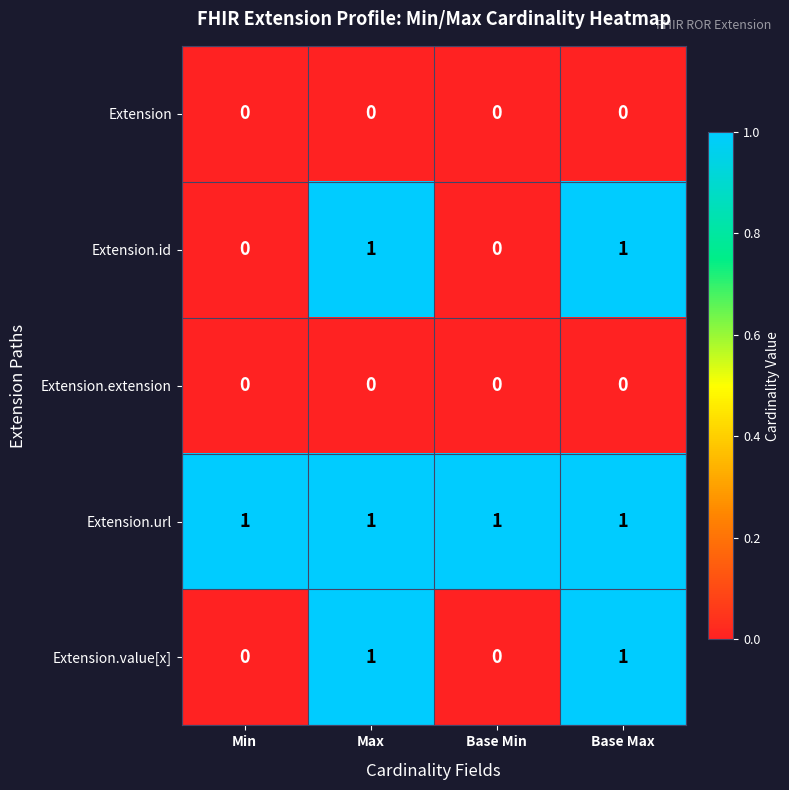

Reading left to right, extract all data points from this chart.

Extension: Min=0	Max=0	Base Min=0	Base Max=0
Extension.id: Min=0	Max=1	Base Min=0	Base Max=1
Extension.extension: Min=0	Max=0	Base Min=0	Base Max=0
Extension.url: Min=1	Max=1	Base Min=1	Base Max=1
Extension.value[x]: Min=0	Max=1	Base Min=0	Base Max=1